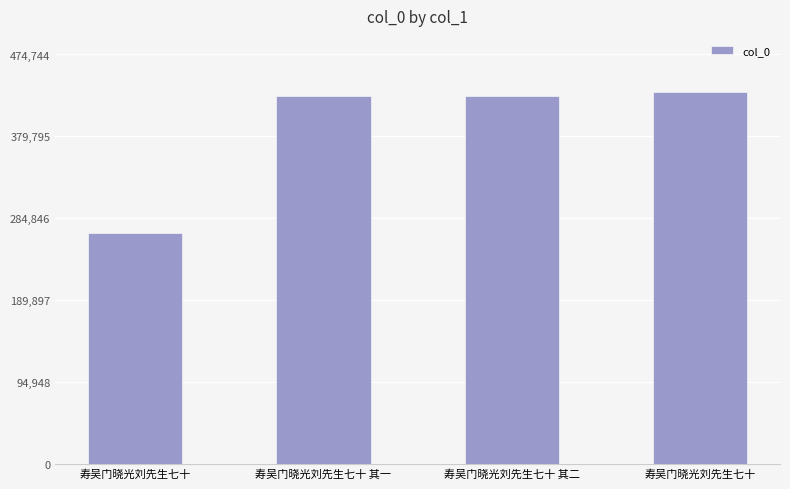

What is the sum of all values?

1551003